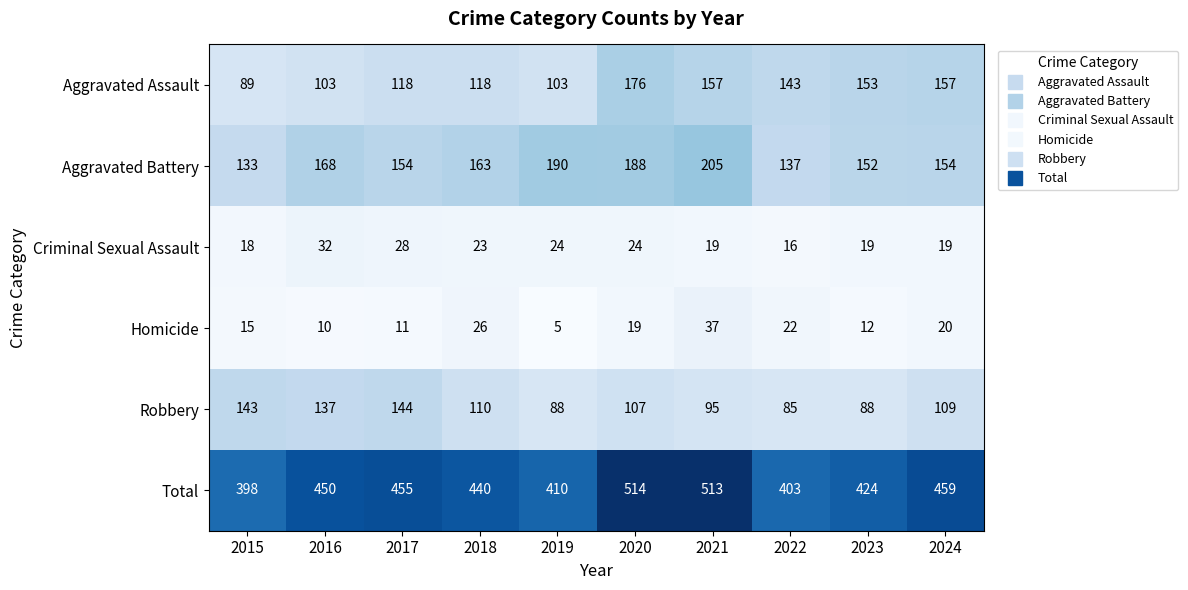

What is the average value of the Total series?

447